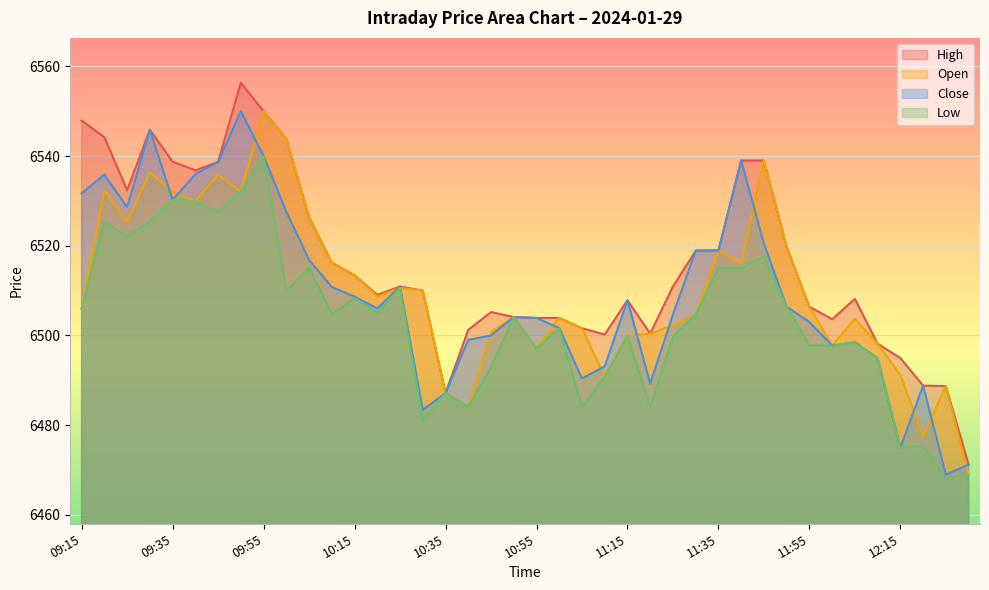

What is the difference between the highest and lowest values at 11:10?

9.4